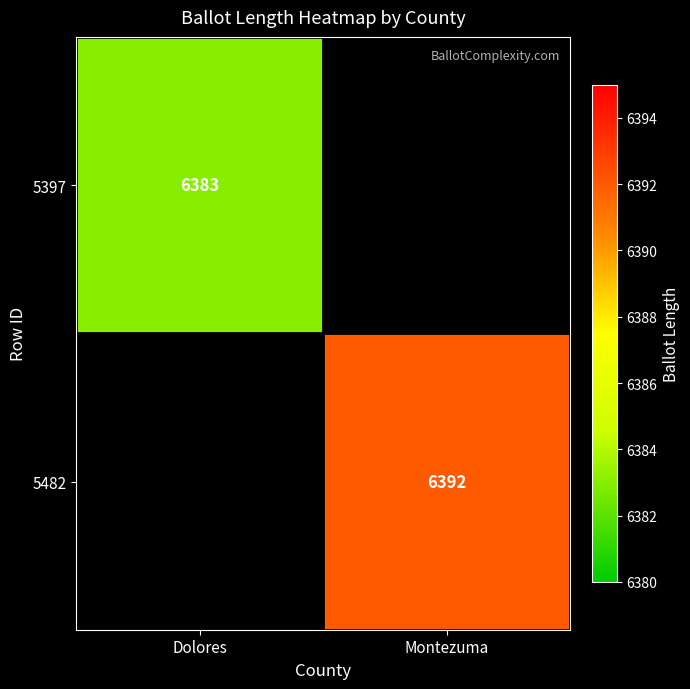

Is it true that 5482 equals 6392 at Montezuma?

True